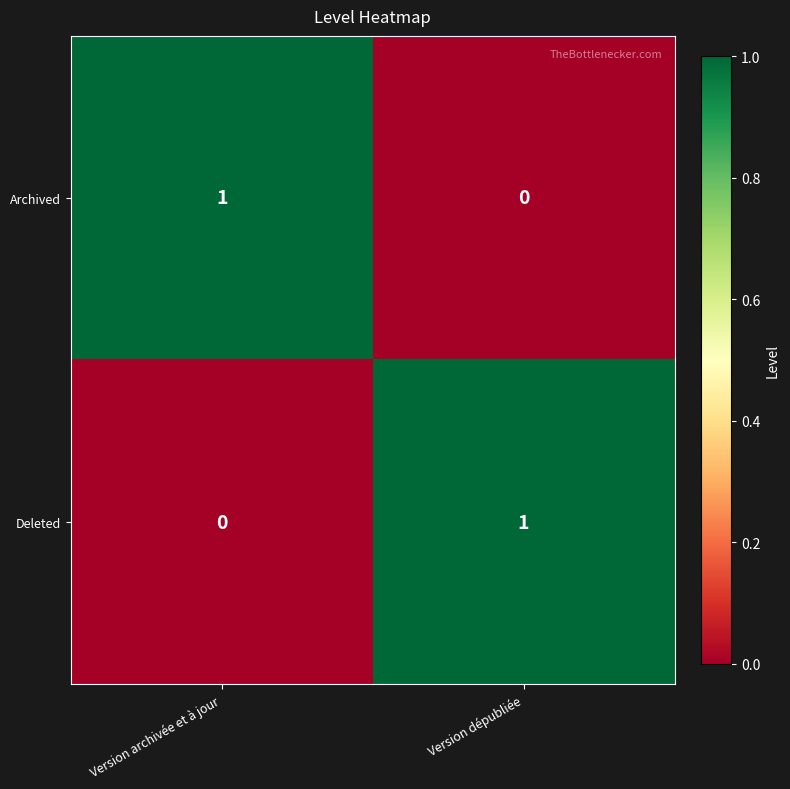

What is the spread (max minus min) of values at Version dépubliée?

1